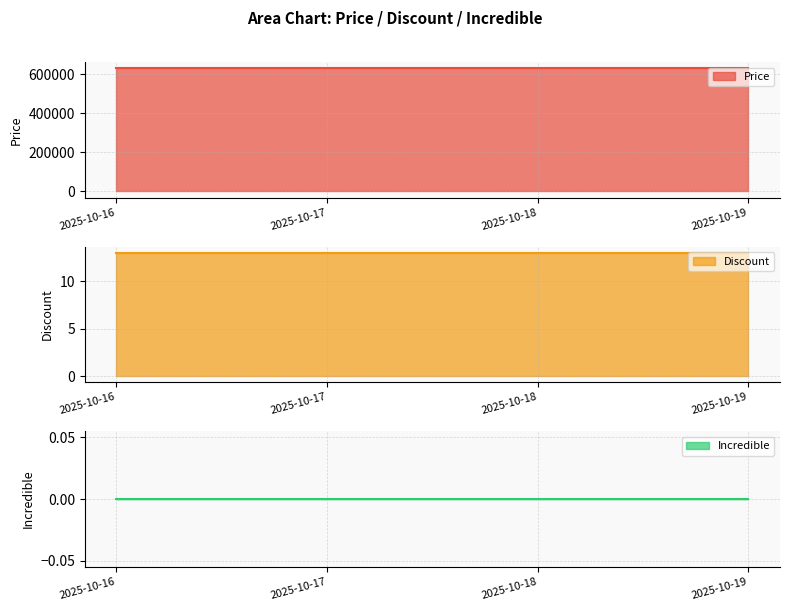

True or false: Price and Incredible cross at least once.

False